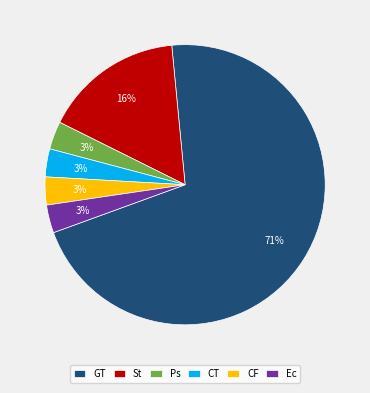

To the nearest percent, what portion does St represent?

16%